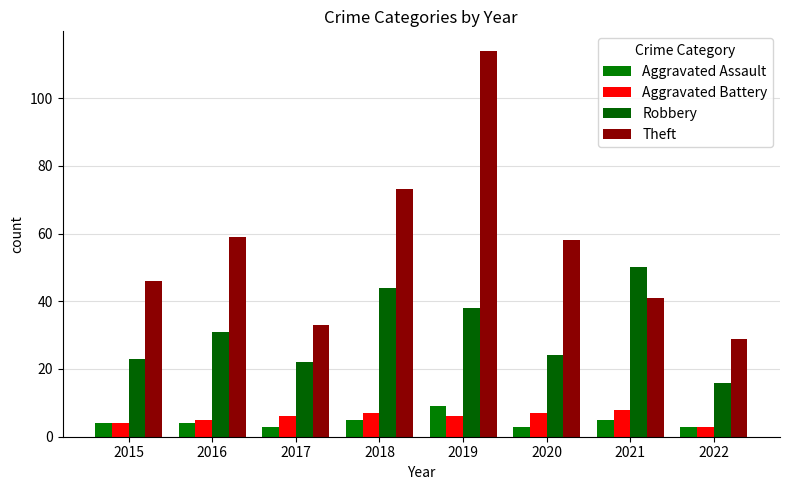

What is the sum of all Theft values?

453